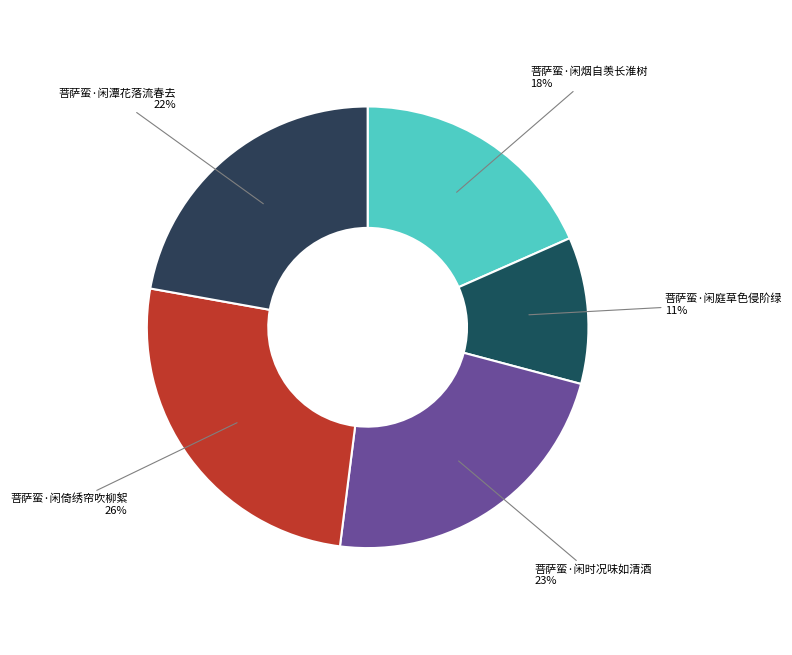

To the nearest percent, what is the combined percentage of 菩萨蛮·闲庭草色侵阶绿 and 菩萨蛮·闲时况味如清酒?

34%